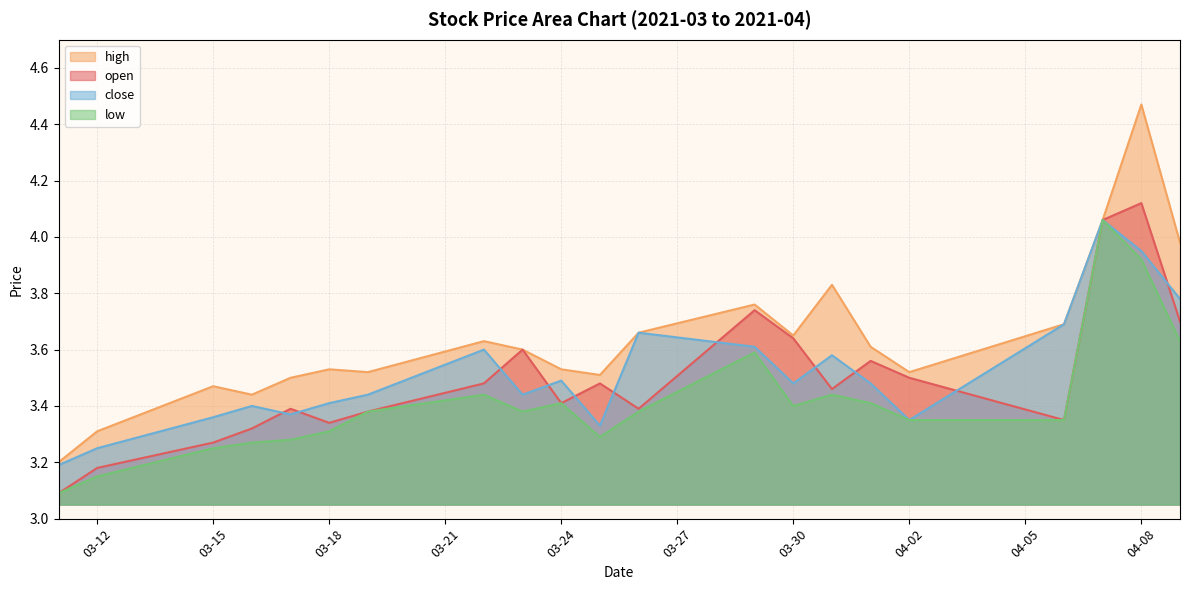

Reading left to right, transcribe all the data shown in this chart.

open: 3.1	3.2	3.3	3.3	3.4	3.3	3.4	3.5	3.6	3.4	3.5	3.4	3.7	3.6	3.5	3.6	3.5	3.4	4.1	4.1	3.7
high: 3.2	3.3	3.5	3.4	3.5	3.5	3.5	3.6	3.6	3.5	3.5	3.7	3.8	3.6	3.8	3.6	3.5	3.7	4.1	4.5	4.0
close: 3.2	3.2	3.4	3.4	3.4	3.4	3.4	3.6	3.4	3.5	3.3	3.7	3.6	3.5	3.6	3.5	3.4	3.7	4.1	4.0	3.8
low: 3.1	3.1	3.2	3.3	3.3	3.3	3.4	3.4	3.4	3.4	3.3	3.4	3.6	3.4	3.4	3.4	3.4	3.4	4.1	3.9	3.6